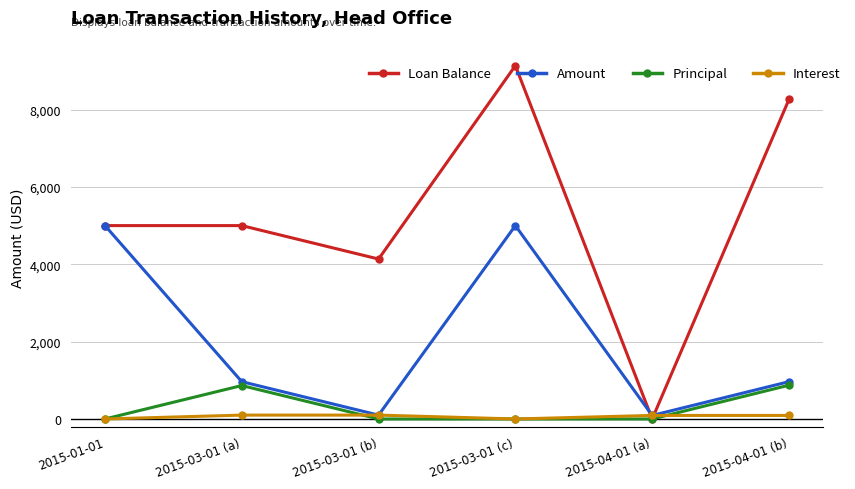

List the series in order of their peak value, highest first.

Loan Balance, Amount, Principal, Interest